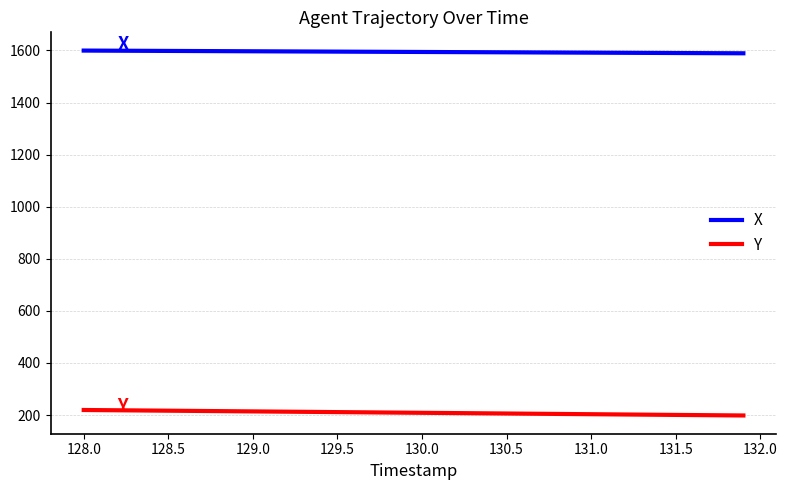

List the series in order of their overall mean, lowest first.

Y, X